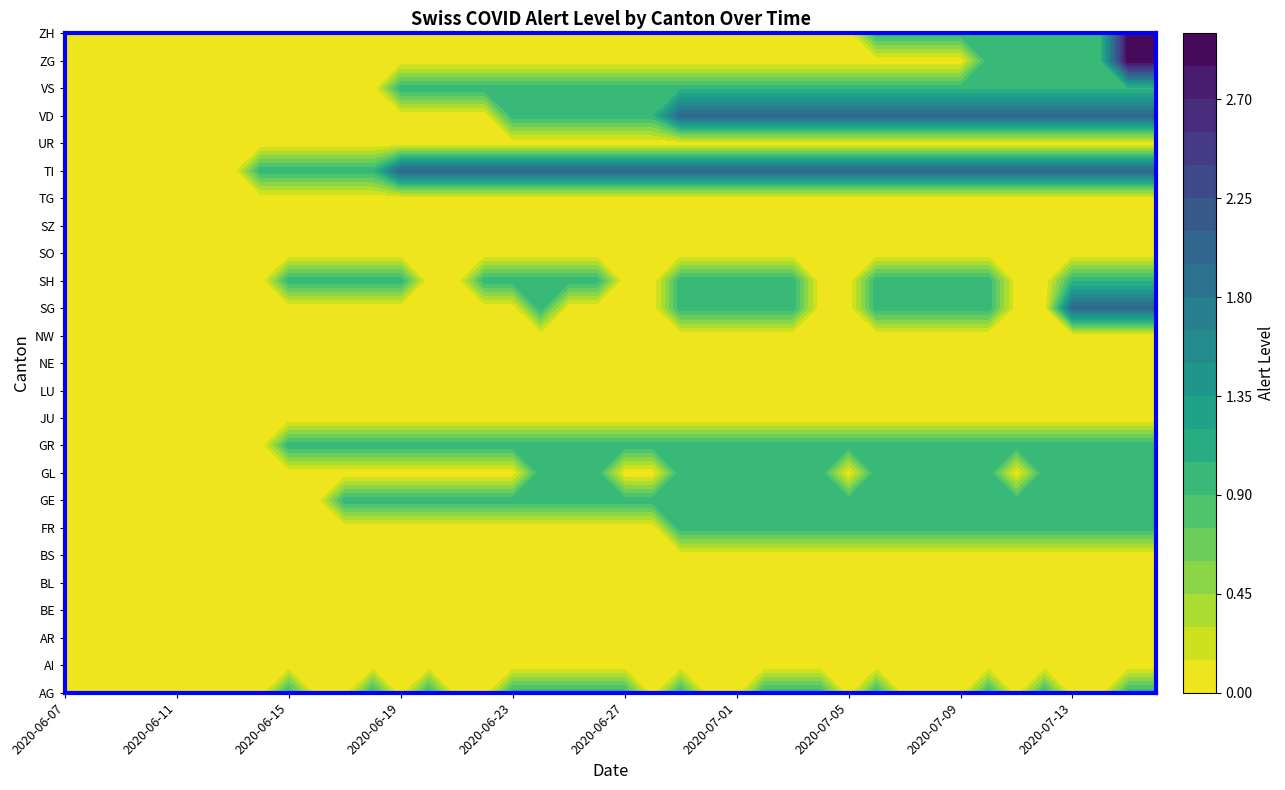

What is the sum of the AG values at 2020-06-22 and 2020-06-27?

1